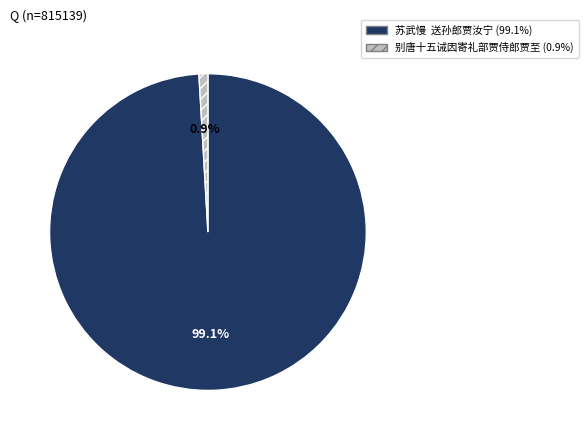

True or false: 别唐十五诫因寄礼部贾侍郎贾至 accounts for 1% of the total.

True